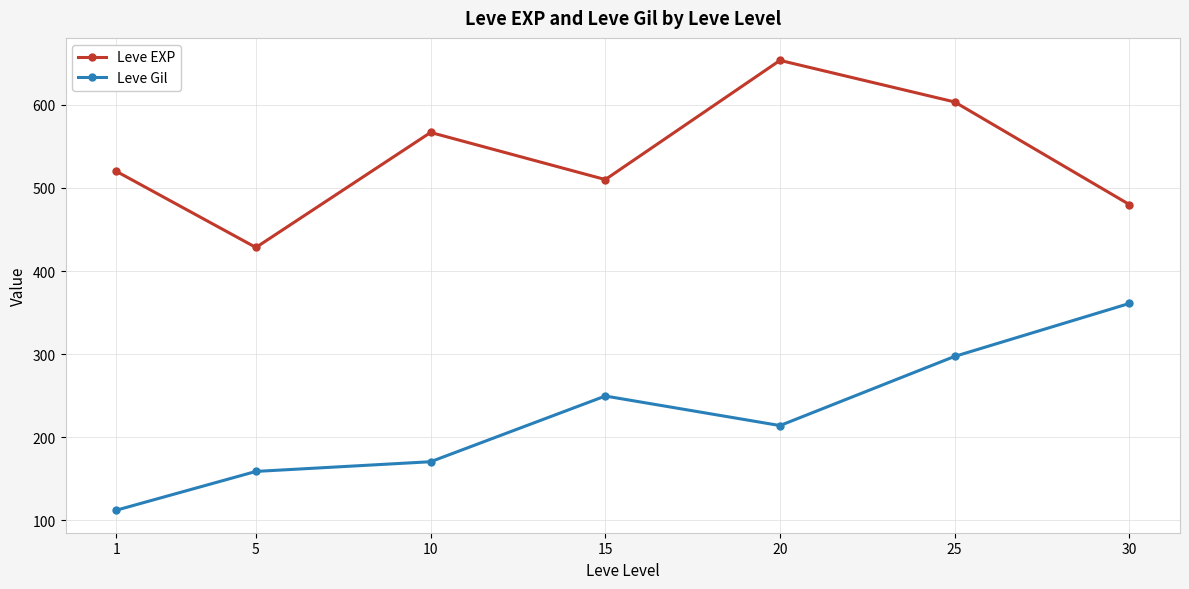

Which series has the largest range (max minus min)?

Leve Gil